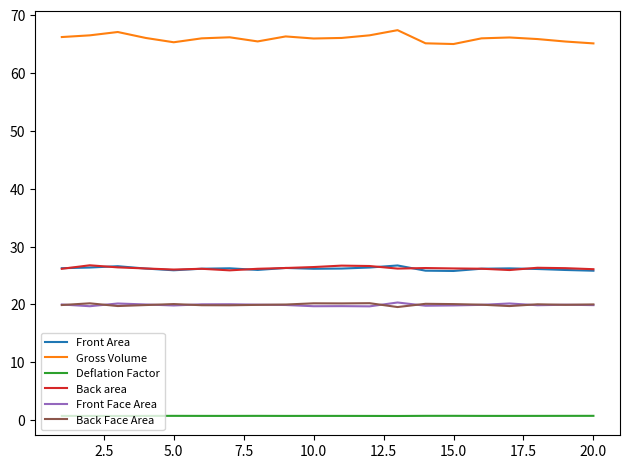

What is the minimum value for Gross Volume?

65.0